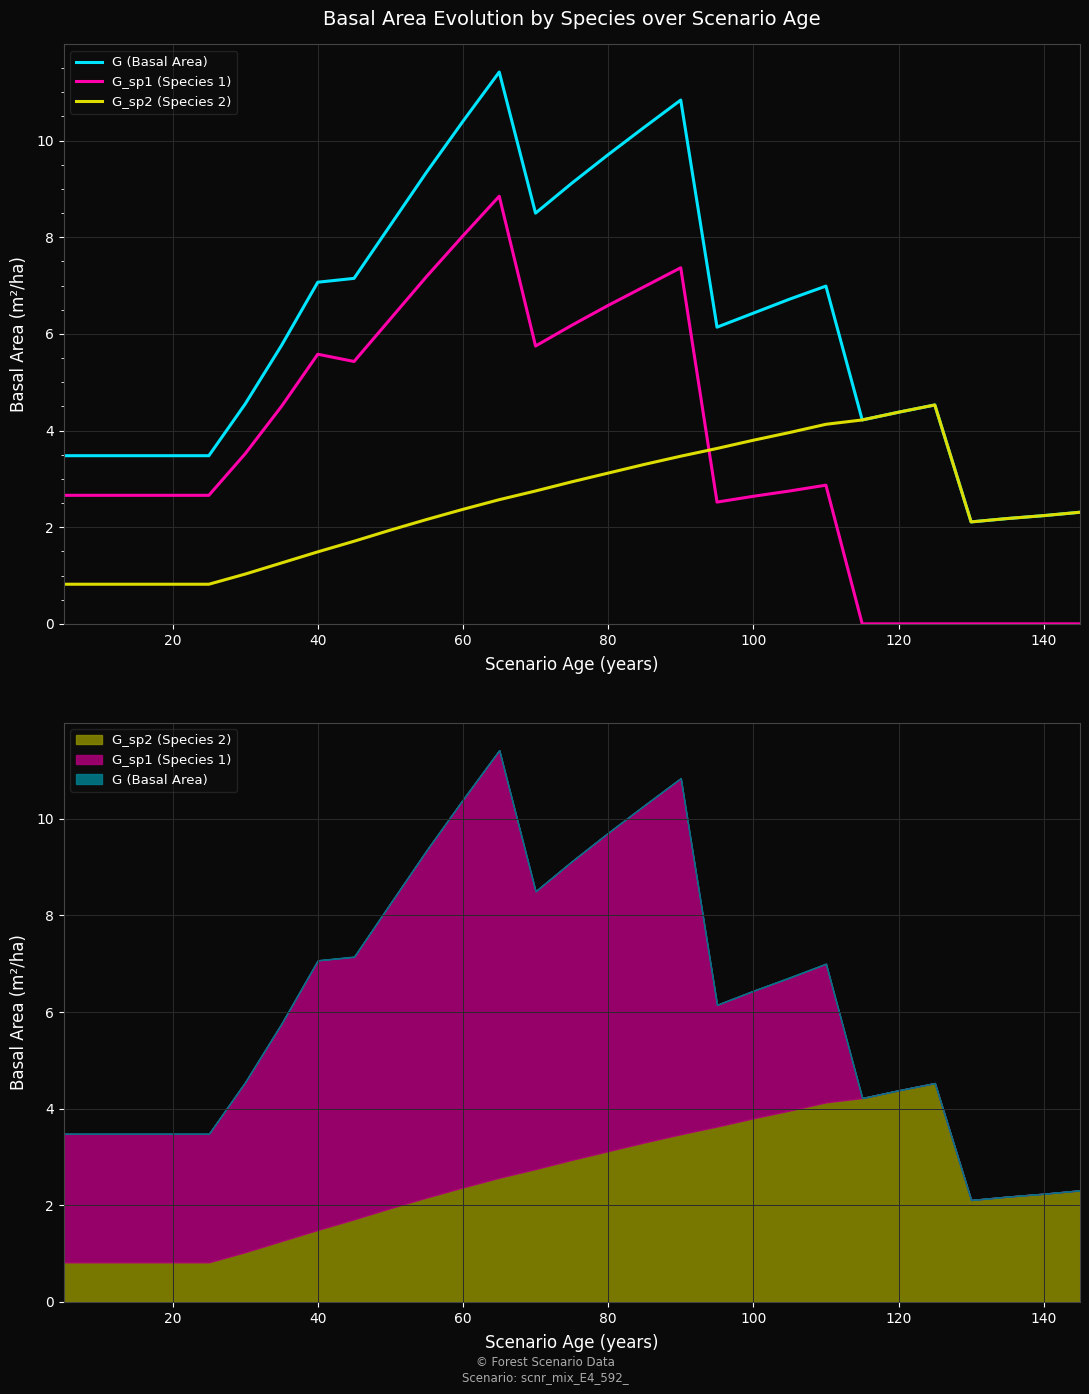

What is the sum of all G_sp2 (Species 2) values?

71.7